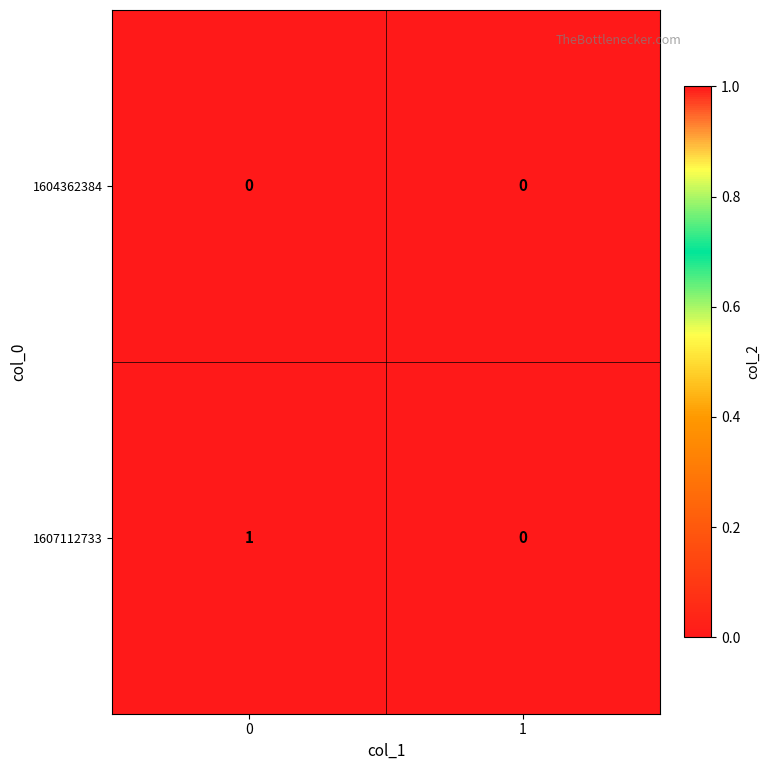

Reading left to right, what are all the values shown in this chart?

1604362384: 0	0
1607112733: 1	0